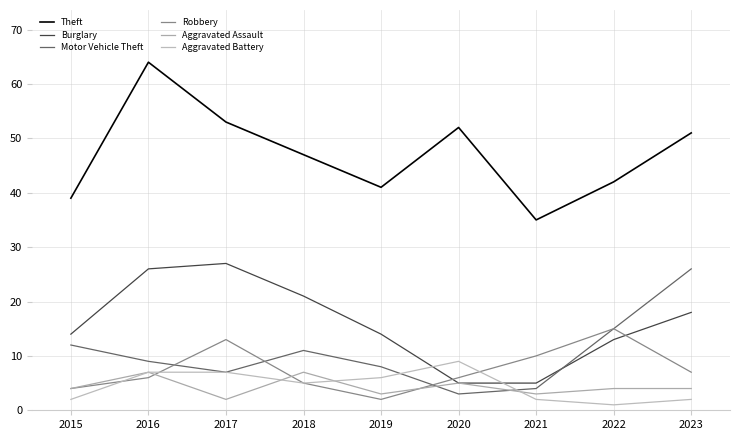

At how many categories does at least one series exceed 24?

9